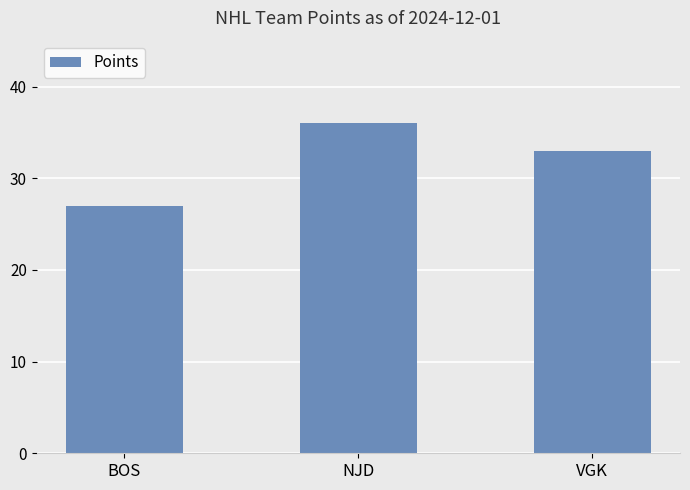

What is the change in value from NJD to VGK?

-3